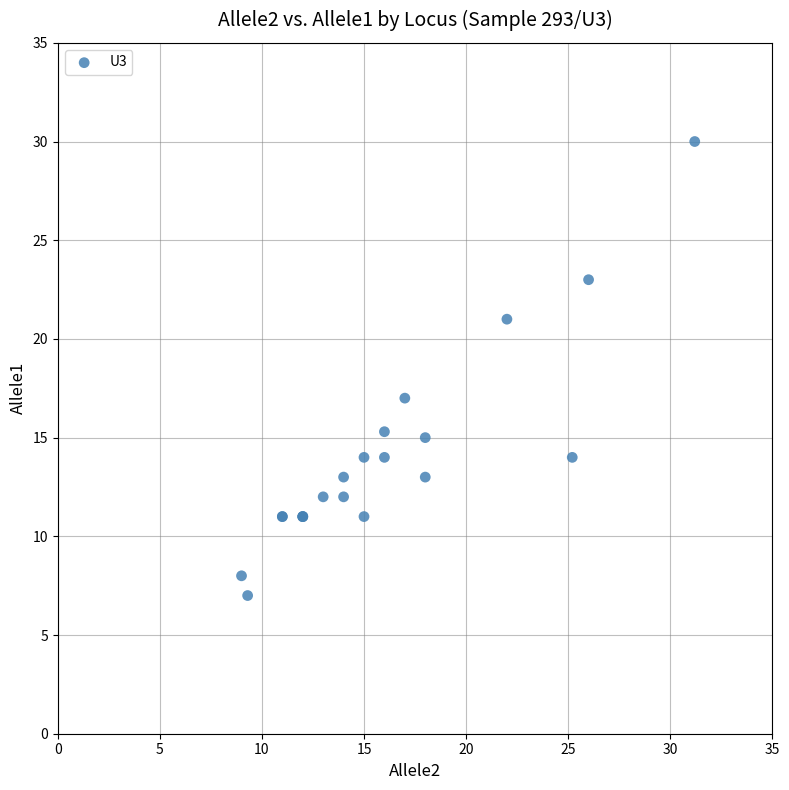

What Y value in the scatter plot is closest to 18?

17.0